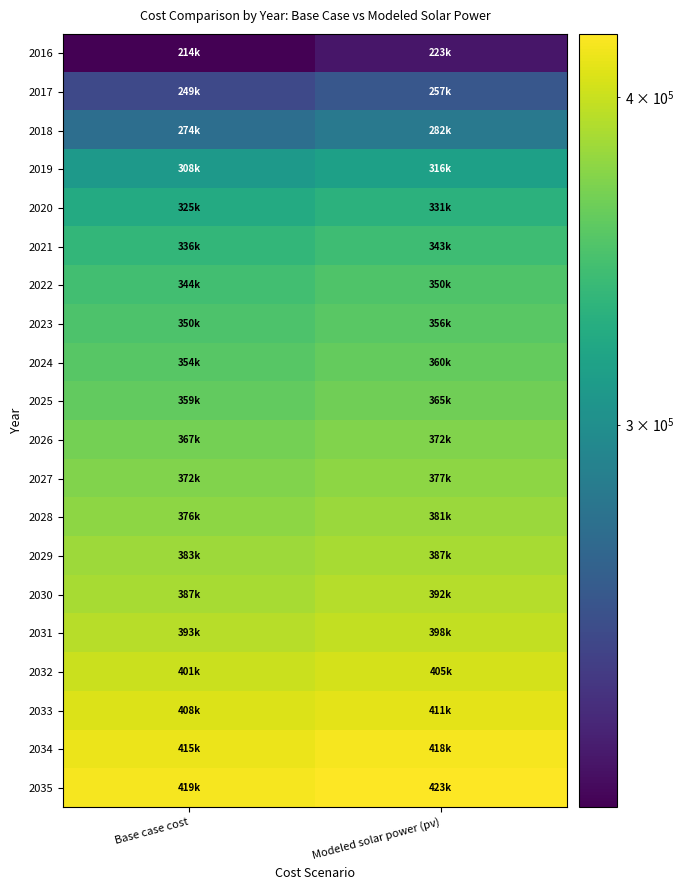

Which has a higher value, Modeled solar power (pv) or Base case cost?

Modeled solar power (pv)